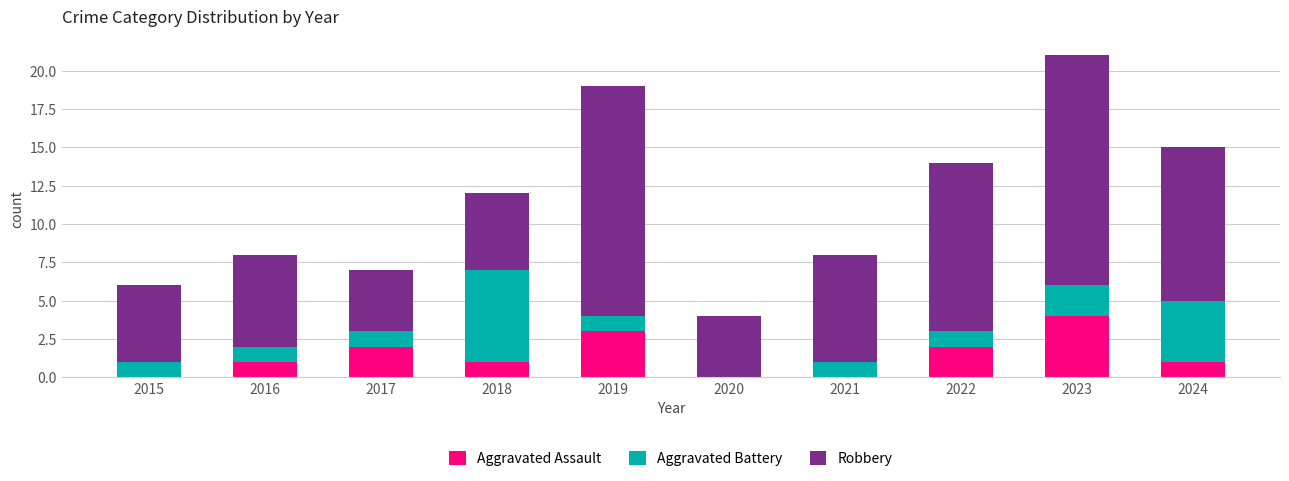

What is the sum of all Aggravated Assault values?

14